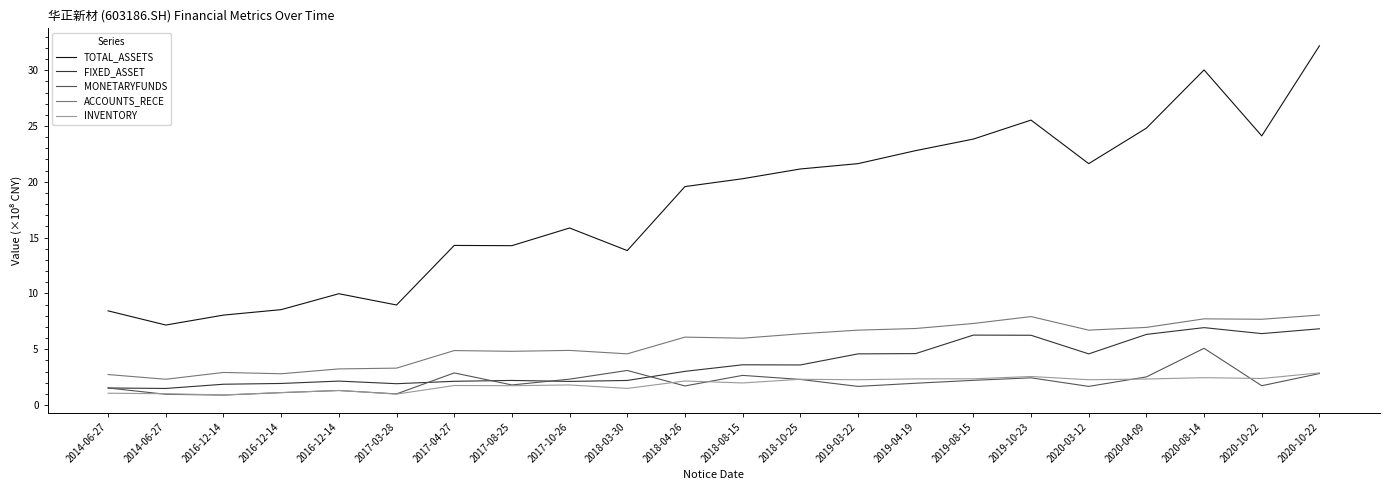

In FIXED_ASSET, how many points are lower than both neighbors (excluding endpoints)?

6